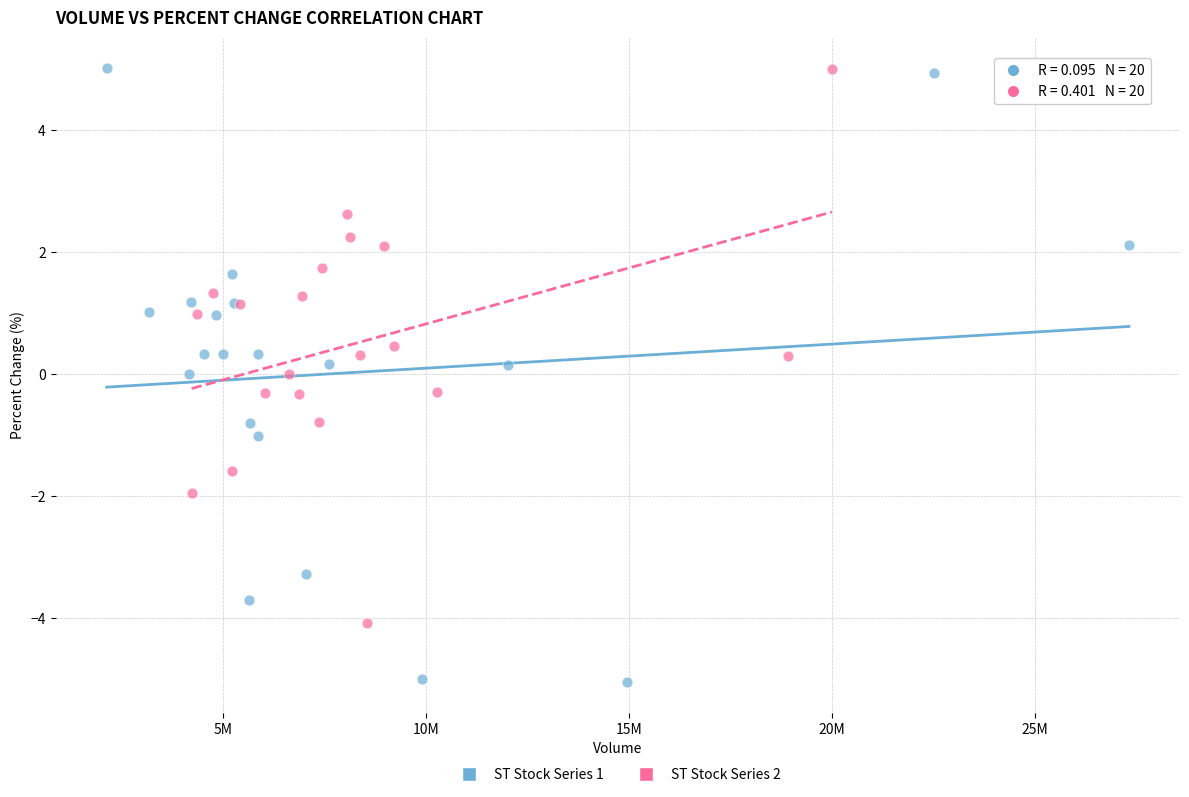

Which series has the largest Y range (max minus min)?

ST Stock Series 1